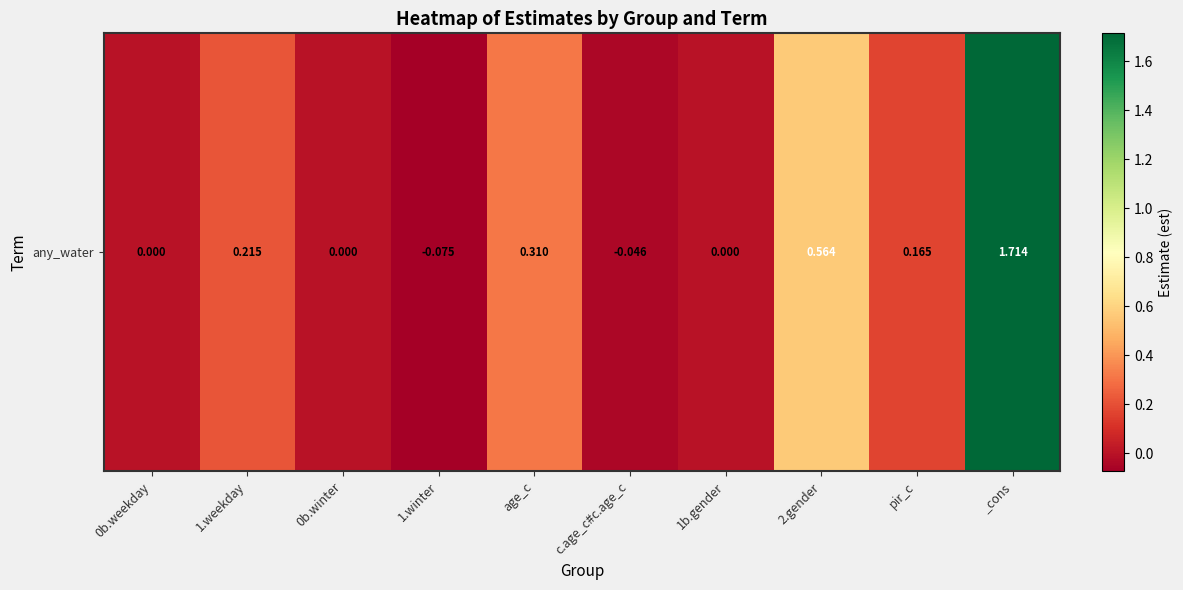

Between 1.weekday and 2.gender, which is larger?

2.gender